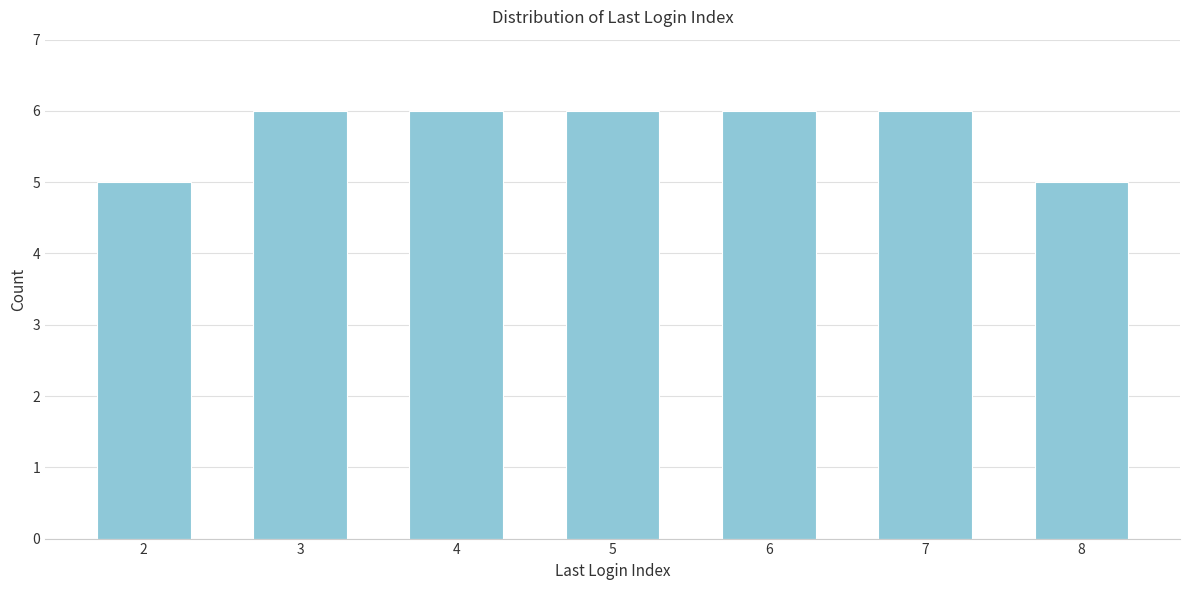

Reading left to right, extract all data points from this chart.

2=5	3=6	4=6	5=6	6=6	7=6	8=5